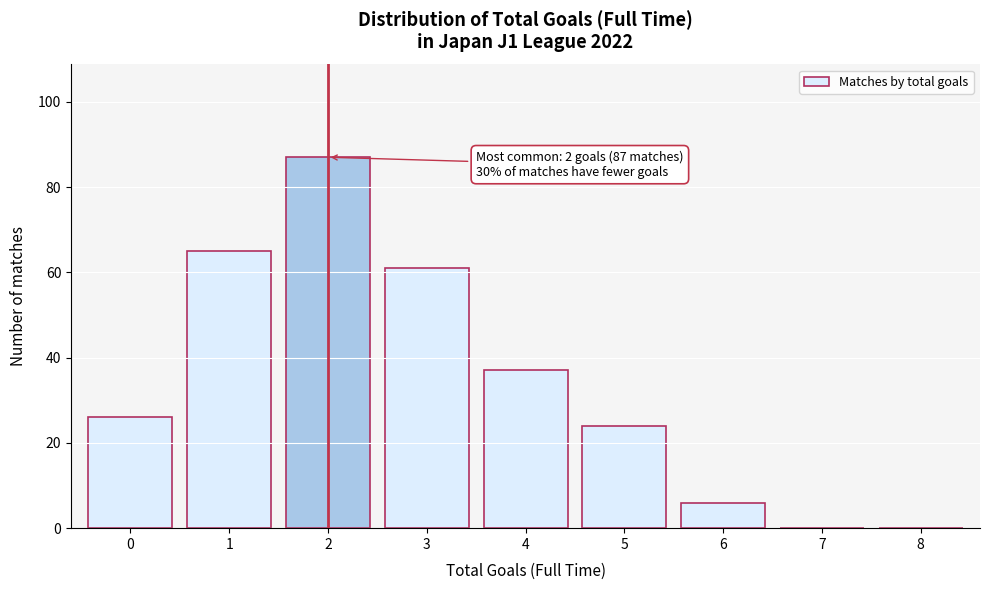

Over which range of the x-axis is the bar tallest?

1.5 to 2.5